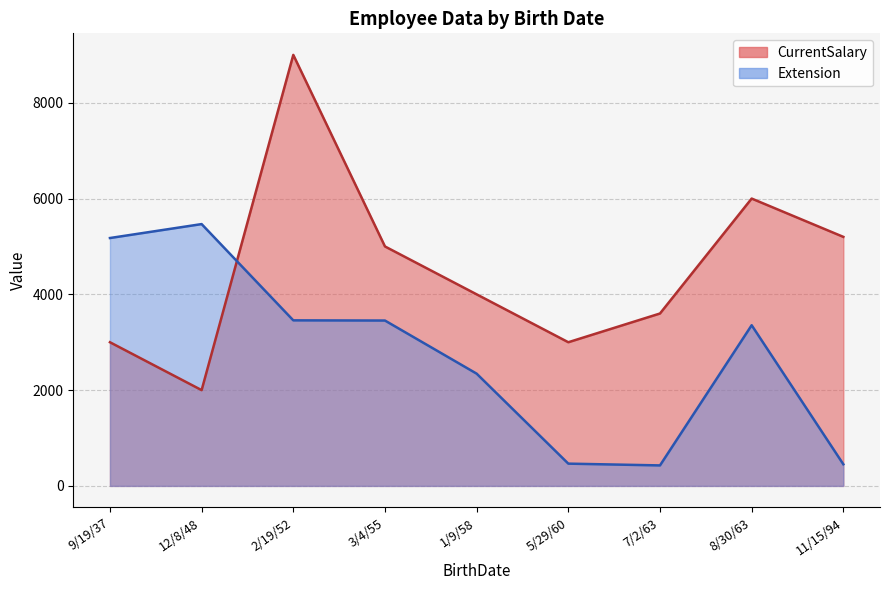

What is the highest value of the Extension series?

5467